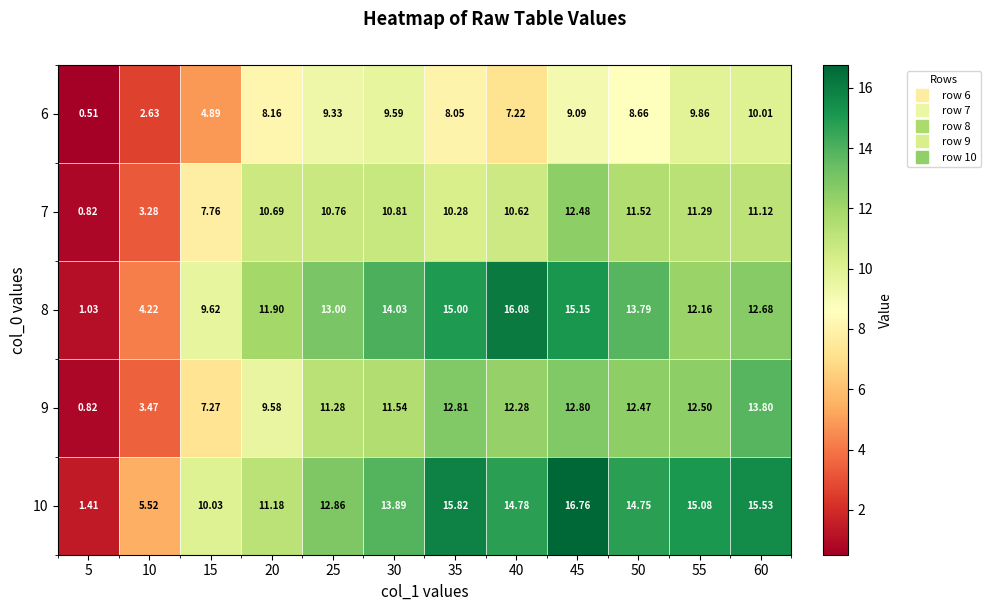

Is the value of 9 at 50 greater than the value of 10 at 40?

No